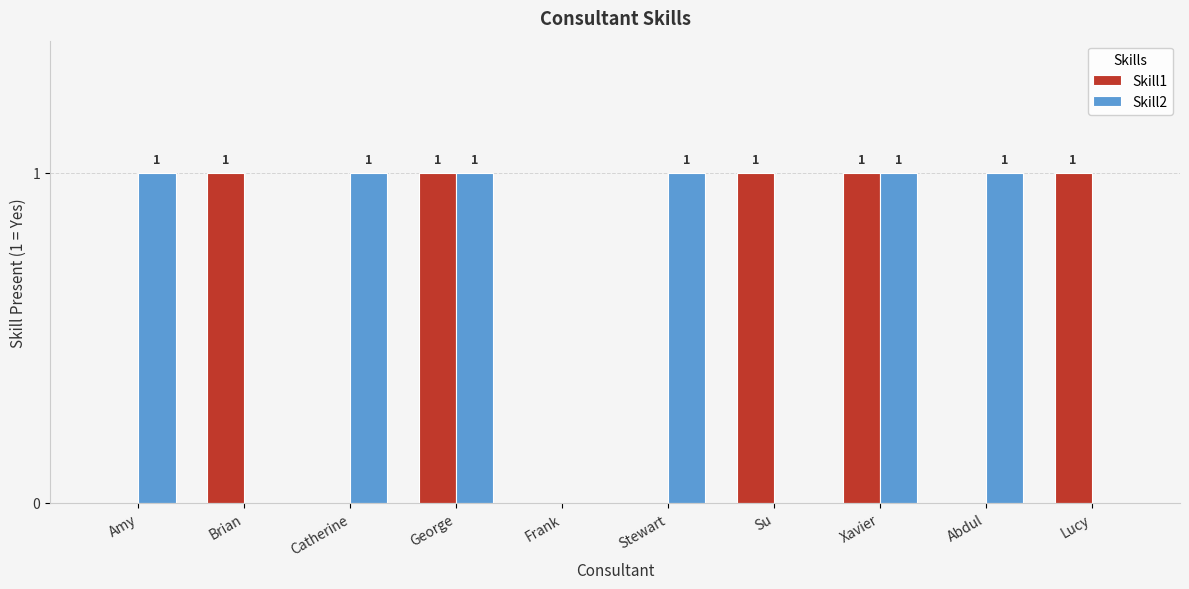

Which series has the largest total across all categories?

Skill2